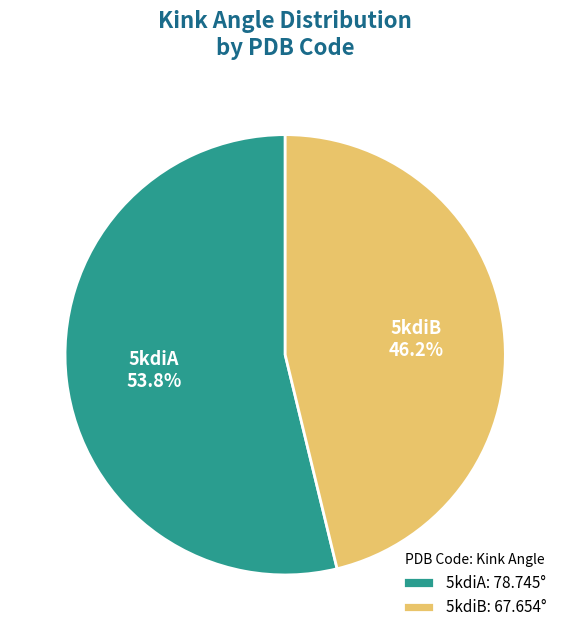

To the nearest percent, what is the difference between the largest and smallest slice percentages?

8%